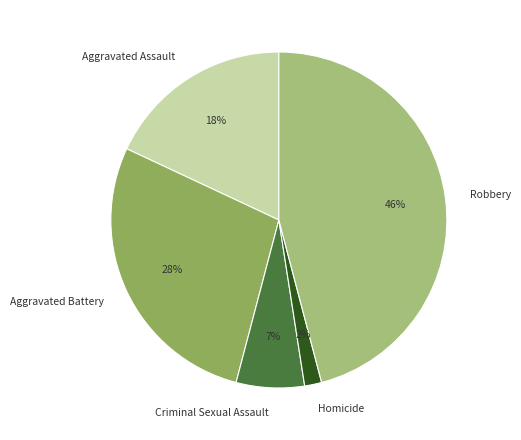

Between Aggravated Battery and Aggravated Assault, which is larger?

Aggravated Battery